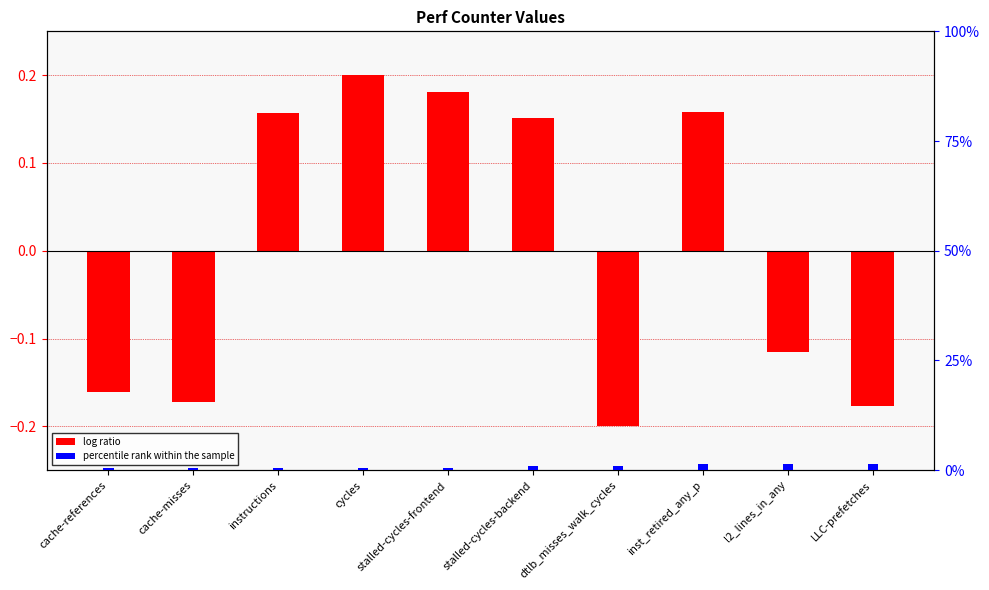

The value of percentile rank within the sample at l2_lines_in_any is 0.3. True or false?

False